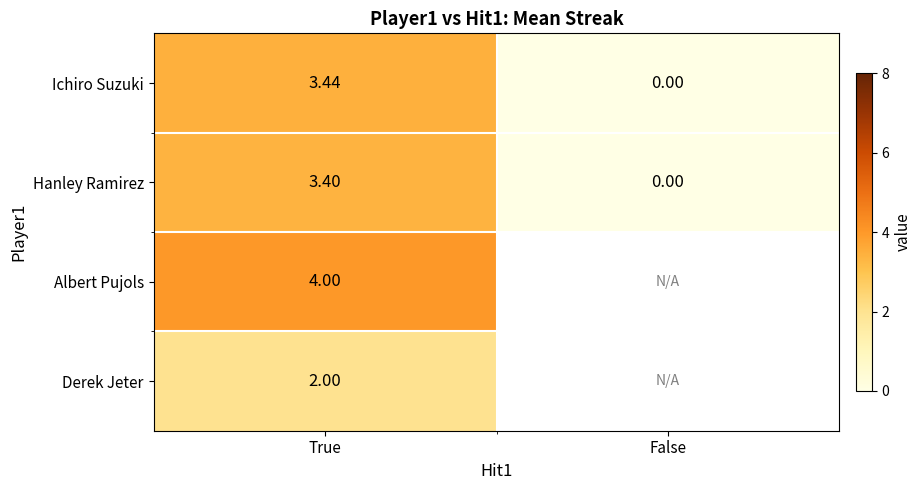

Rank the series at True from highest to lowest value.

Albert Pujols, Ichiro Suzuki, Hanley Ramirez, Derek Jeter